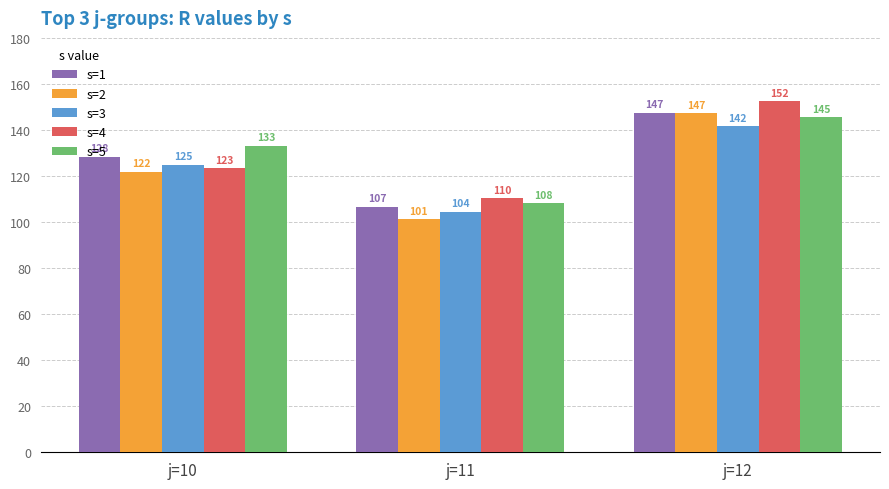

How many data points in s=4 are above 123?

2